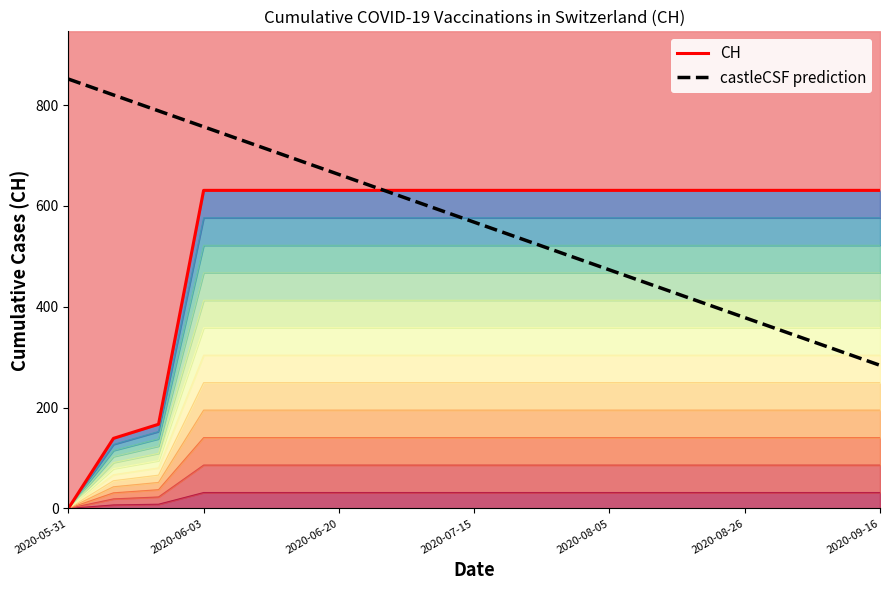

True or false: castleCSF prediction and CH cross at least once.

False